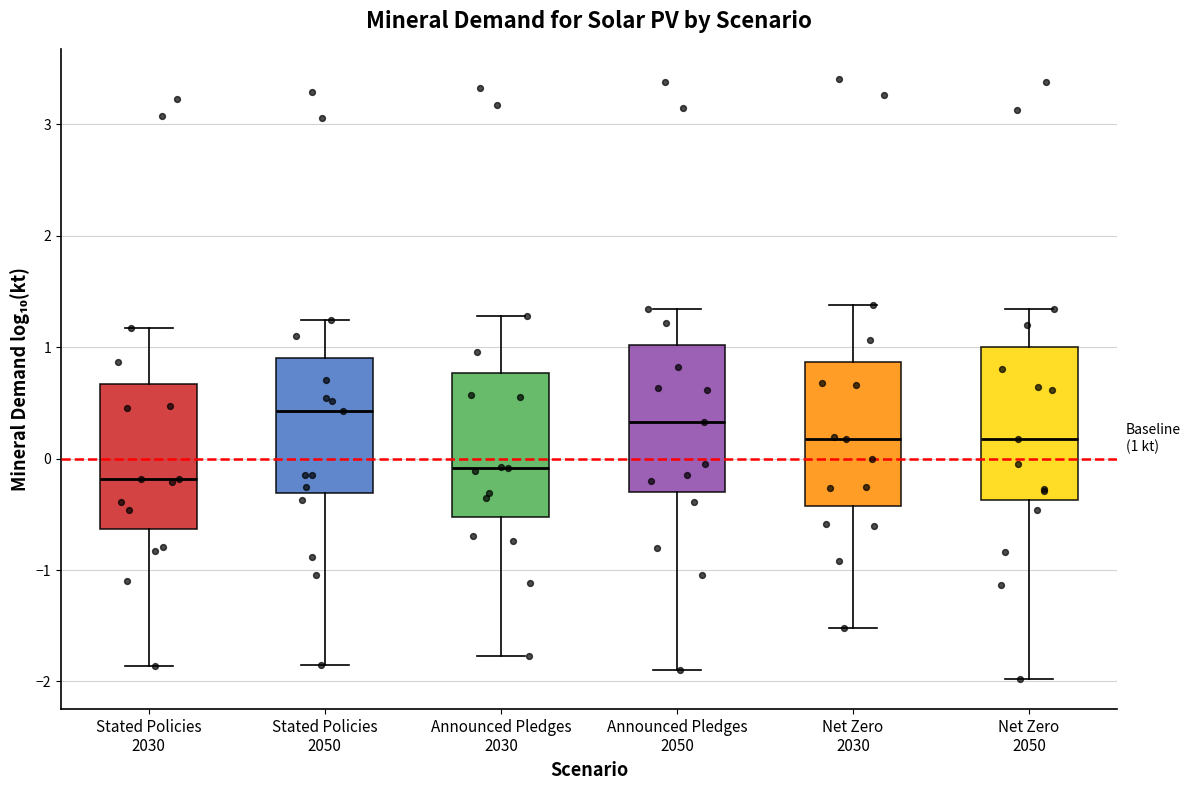

Which box has the highest median line?

Stated Policies 2050